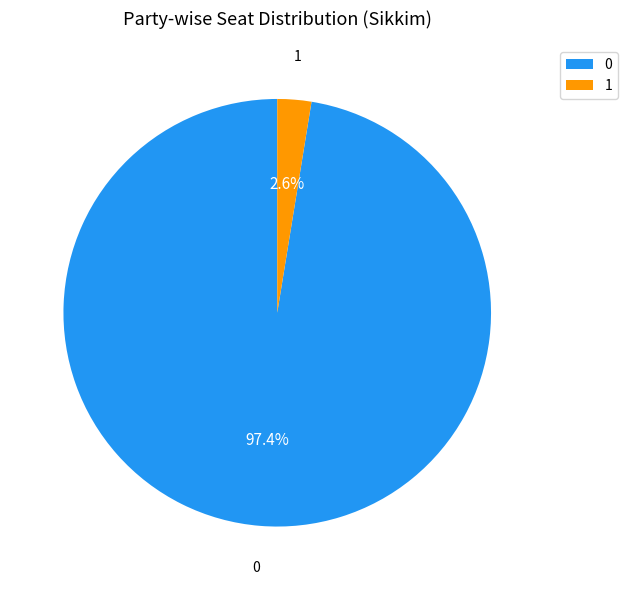

Which category has the biggest portion of the pie?

0